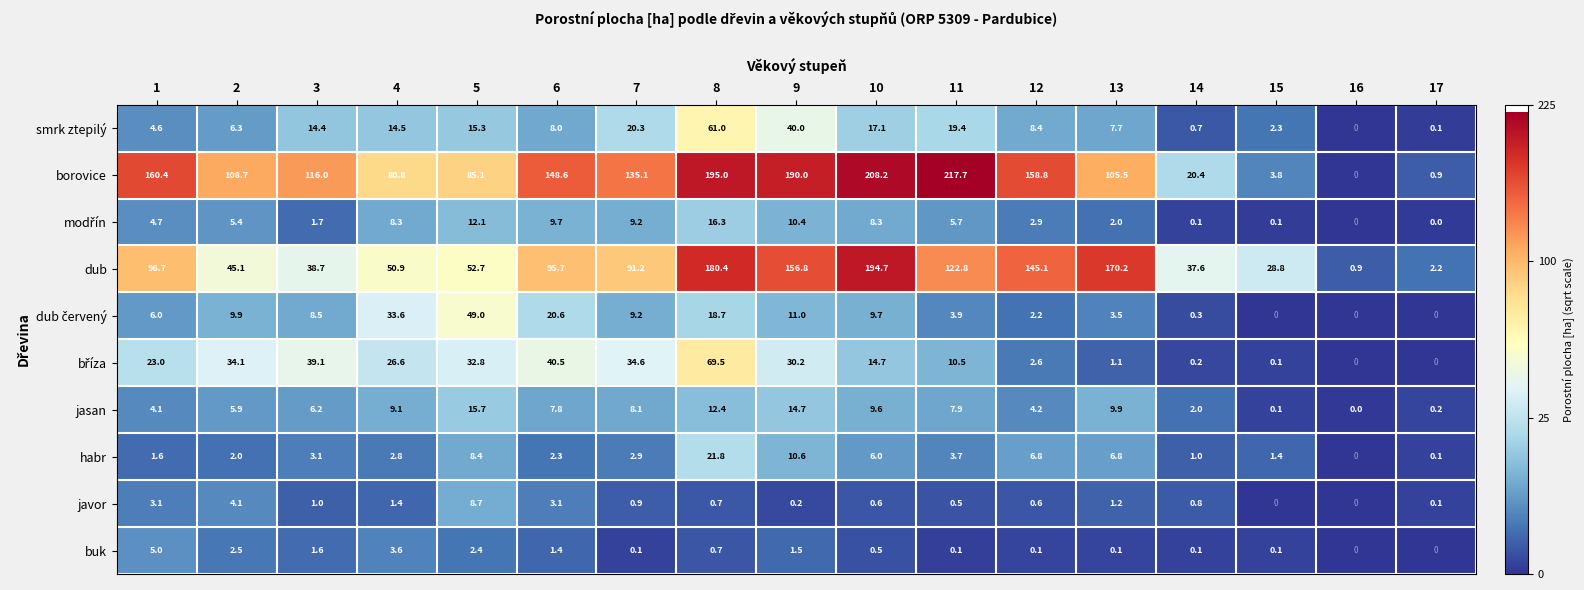

What is the sum of the habr values at 3 and 17?

3.2